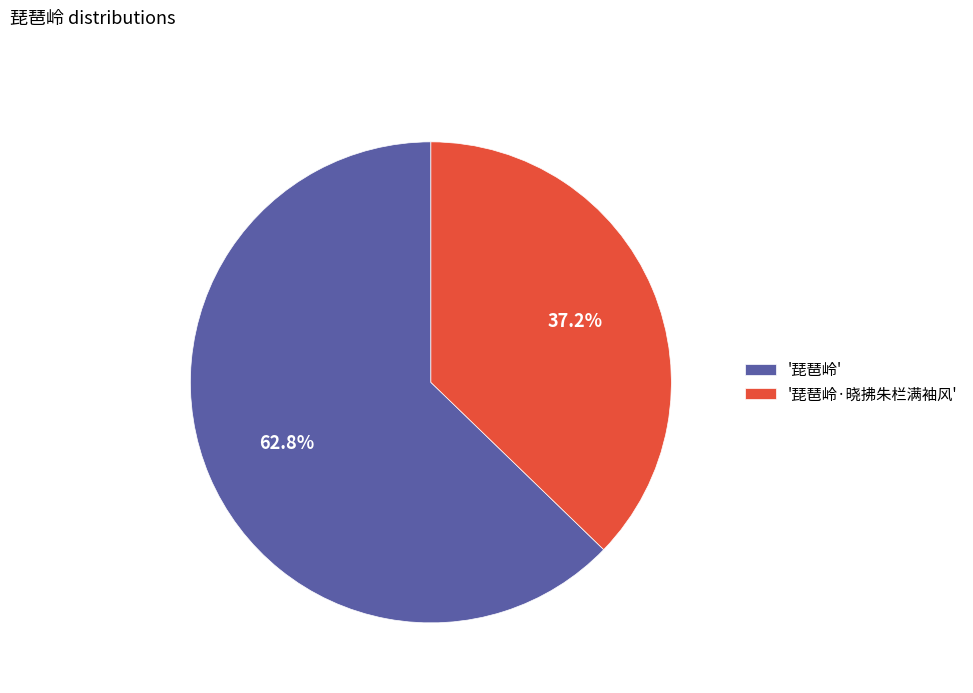

Rank the categories by value from highest to lowest.

'琵琶岭', '琵琶岭·晓拂朱栏满袖风'